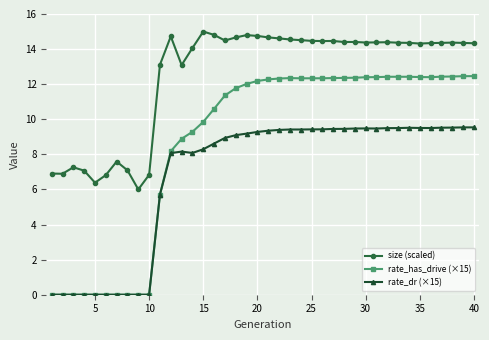

What is the value of the rate_dr (×15) point at the 30th from the left?

9.5